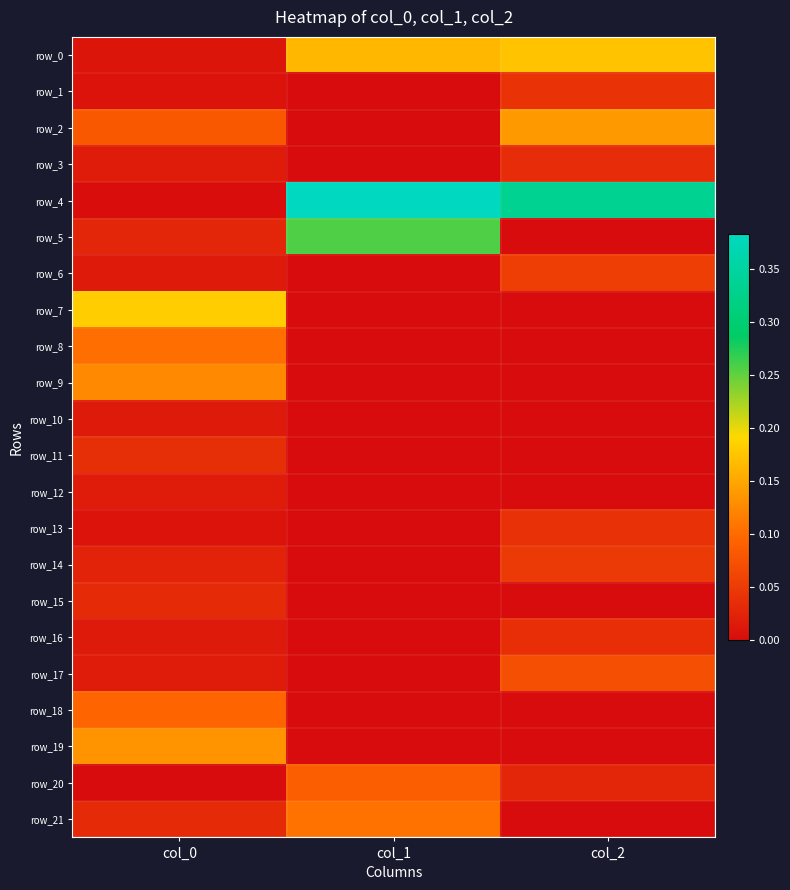

Reading left to right, transcribe all the data shown in this chart.

row_0: 0.0	0.2	0.2
row_1: 0.0	0.0	0.0
row_2: 0.1	0.0	0.1
row_3: 0.0	0.0	0.0
row_4: 0.0	0.4	0.3
row_5: 0.0	0.3	0.0
row_6: 0.0	0.0	0.1
row_7: 0.2	0.0	0.0
row_8: 0.1	0.0	0.0
row_9: 0.1	0.0	0.0
row_10: 0.0	0.0	0.0
row_11: 0.0	0.0	0.0
row_12: 0.0	0.0	0.0
row_13: 0.0	0.0	0.0
row_14: 0.0	0.0	0.0
row_15: 0.0	0.0	0.0
row_16: 0.0	0.0	0.0
row_17: 0.0	0.0	0.1
row_18: 0.1	0.0	0.0
row_19: 0.1	0.0	0.0
row_20: 0.0	0.1	0.0
row_21: 0.0	0.1	0.0